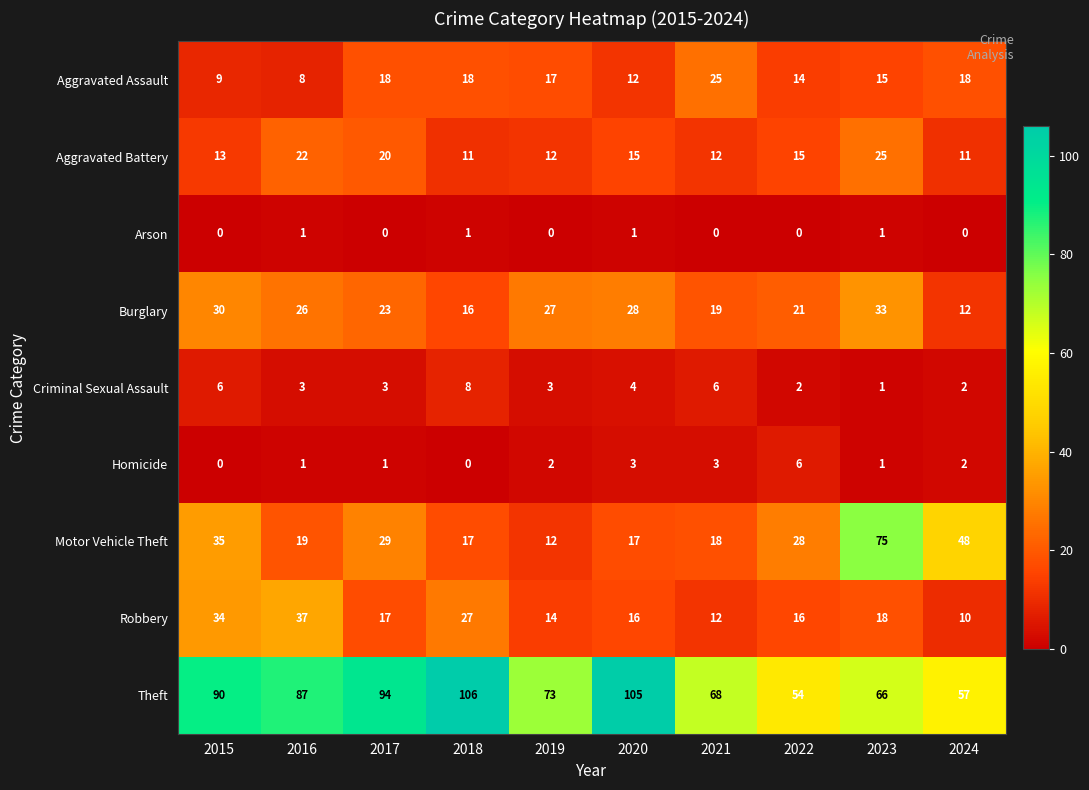

What is the sum of the Motor Vehicle Theft values at 2023 and 2019?

87